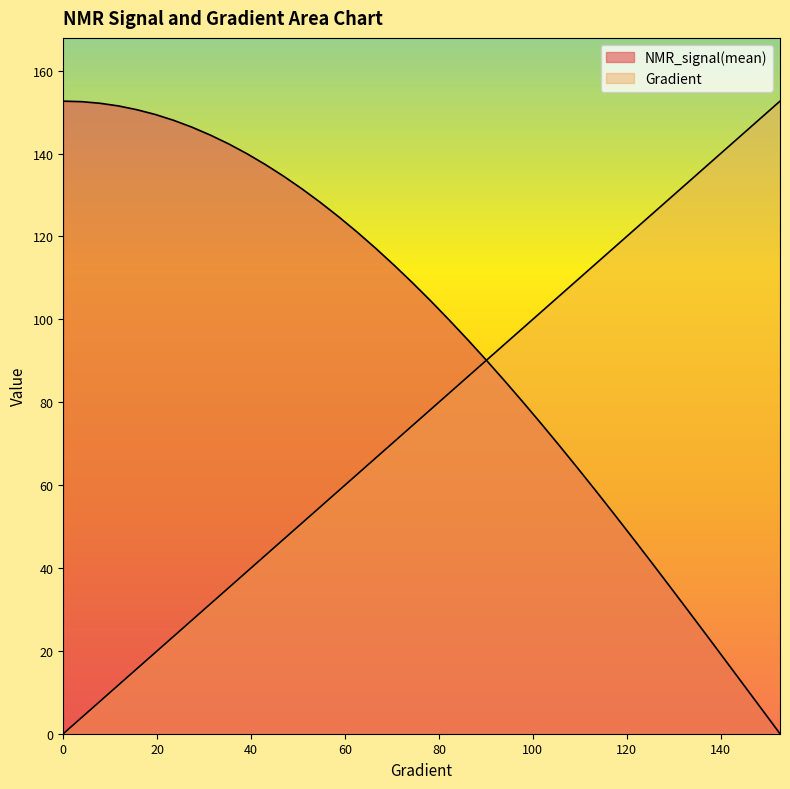

Reading left to right, what are all the values shown in this chart?

Gradient: 0=0.0	3.9138943248532287=3.9	7.8277886497064575=7.8	11.741682974559687=11.7	15.655577299412915=15.7	19.569471624266143=19.6	23.48336594911937=23.5	27.3972602739726=27.4	31.311154598825826=31.3	35.225048923679054=35.2	39.138943248532286=39.1	43.05283757338552=43.1	46.96673189823875=47.0	50.88062622309198=50.9	54.79452054794521=54.8	58.70841487279844=58.7	62.622309197651674=62.6	66.5362035225049=66.5	70.45009784735814=70.5	74.36399217221137=74.4	78.2778864970646=78.3	82.19178082191783=82.2	86.10567514677106=86.1	90.0195694716243=90.0	93.93346379647753=93.9	97.84735812133076=97.8	101.76125244618399=101.8	105.67514677103722=105.7	109.58904109589045=109.6	113.50293542074368=113.5	117.41682974559691=117.4	121.33072407045015=121.3	125.24461839530338=125.2	129.1585127201566=129.2	133.07240704500984=133.1	136.98630136986307=137.0	140.9001956947163=140.9	144.81409001956953=144.8	148.72798434442277=148.7	152.641878669276=152.6
NMR_signal(mean): 0=152.6	3.9138943248532287=152.5	7.8277886497064575=152.1	11.741682974559687=151.5	15.655577299412915=150.6	19.569471624266143=149.4	23.48336594911937=148.0	27.3972602739726=146.4	31.311154598825826=144.5	35.225048923679054=142.3	39.138943248532286=139.9	43.05283757338552=137.3	46.96673189823875=134.5	50.88062622309198=131.4	54.79452054794521=128.2	58.70841487279844=124.7	62.622309197651674=121.0	66.5362035225049=117.1	70.45009784735814=113.1	74.36399217221137=108.8	78.2778864970646=104.4	82.19178082191783=99.8	86.10567514677106=95.1	90.0195694716243=90.2	93.93346379647753=85.2	97.84735812133076=80.1	101.76125244618399=74.8	105.67514677103722=69.5	109.58904109589045=64.0	113.50293542074368=58.5	117.41682974559691=52.9	121.33072407045015=47.2	125.24461839530338=41.4	129.1585127201566=35.6	133.07240704500984=29.7	136.98630136986307=23.8	140.9001956947163=17.9	144.81409001956953=11.9	148.72798434442277=6.0	152.641878669276=0.0